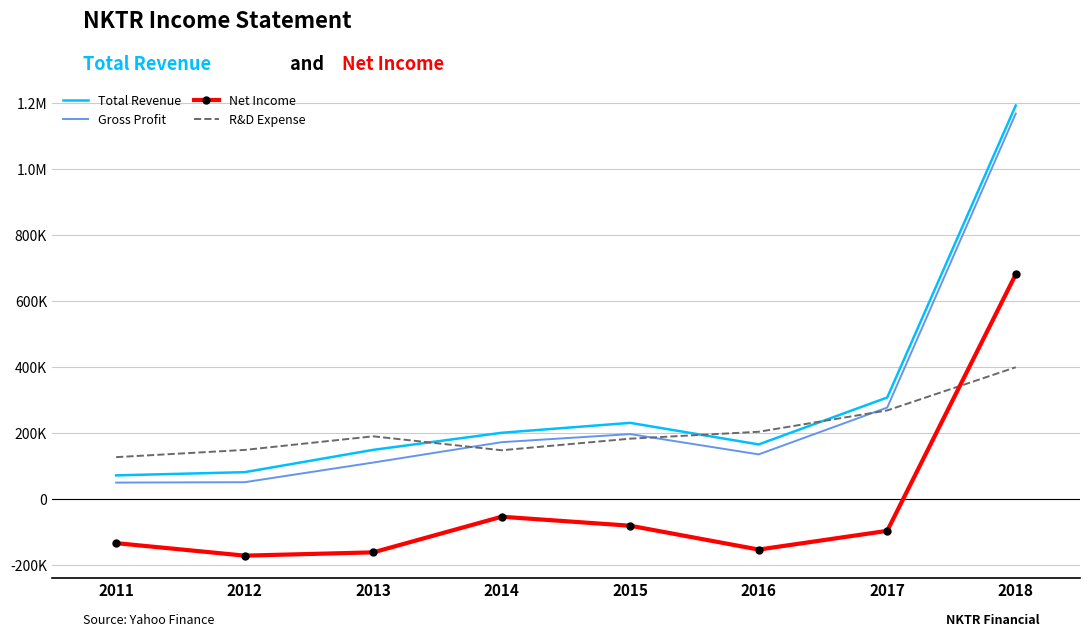

What are all the series names shown in the legend?

Total Revenue, Gross Profit, Net Income, R&D Expense